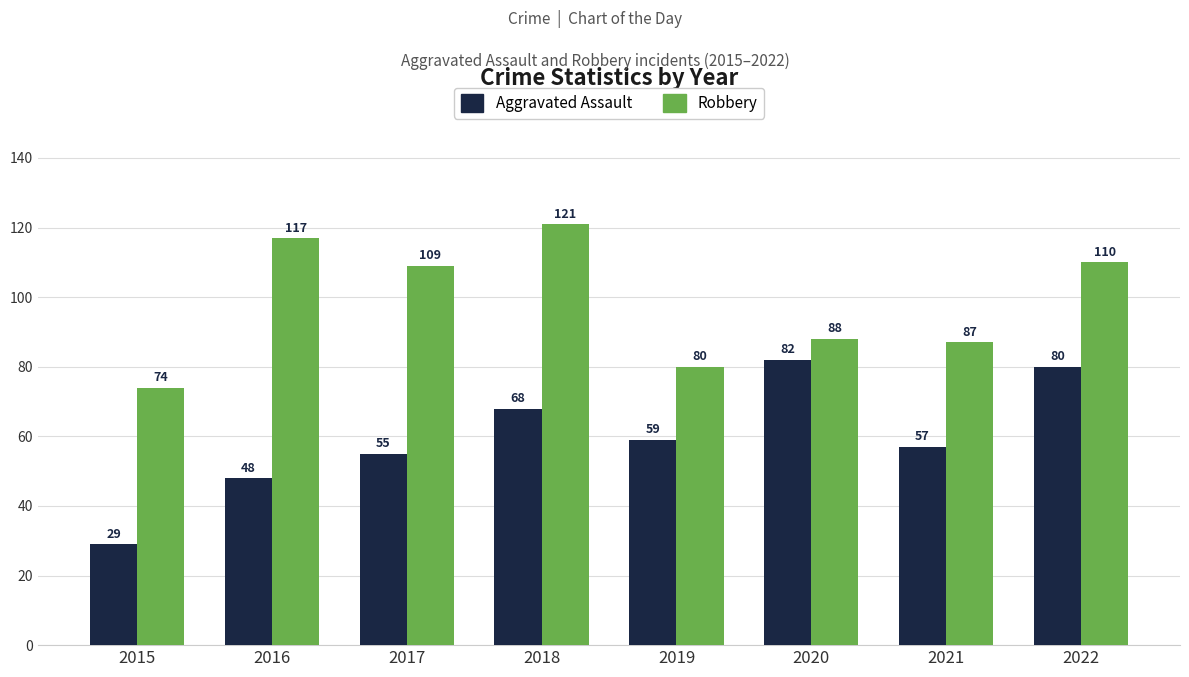

Reading left to right, transcribe all the data shown in this chart.

Aggravated Assault: 2015=29	2016=48	2017=55	2018=68	2019=59	2020=82	2021=57	2022=80
Robbery: 2015=74	2016=117	2017=109	2018=121	2019=80	2020=88	2021=87	2022=110